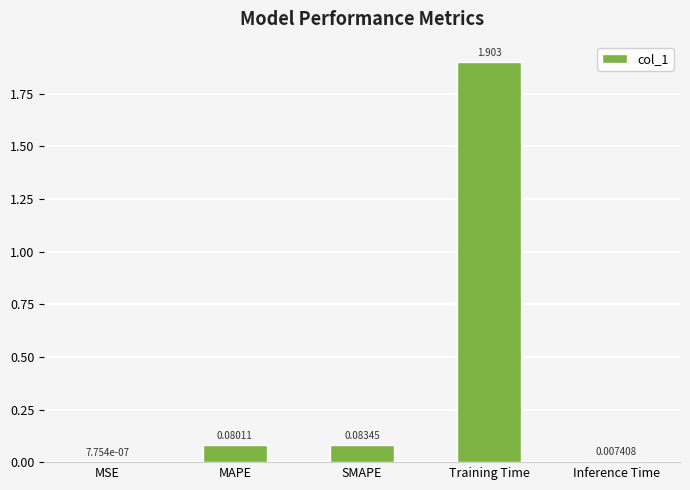

Which has a higher value, MSE or MAPE?

MAPE